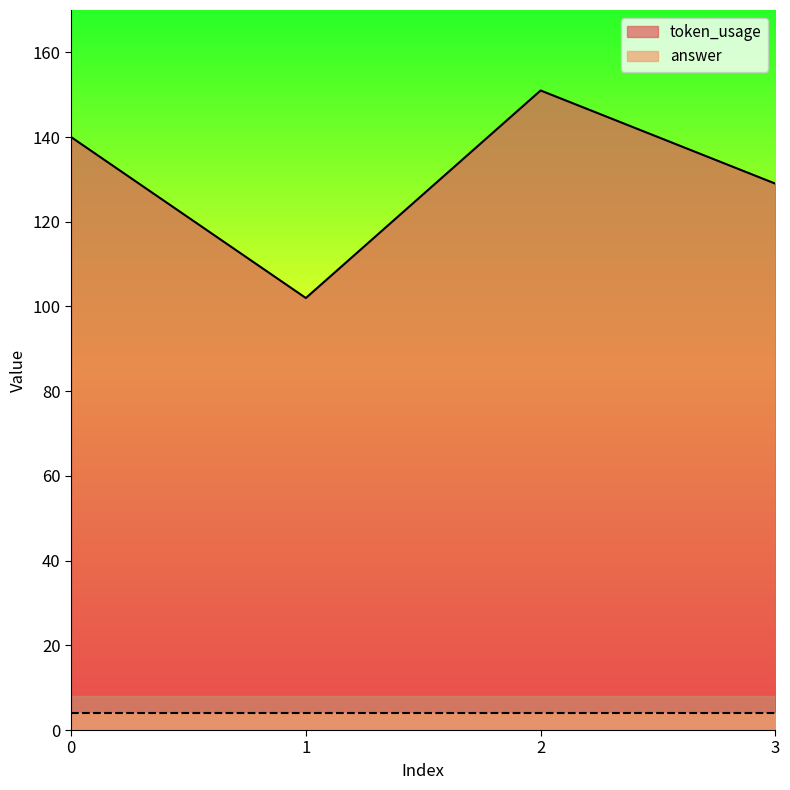

Reading left to right, list all the values displayed in this chart.

140	102	151	129